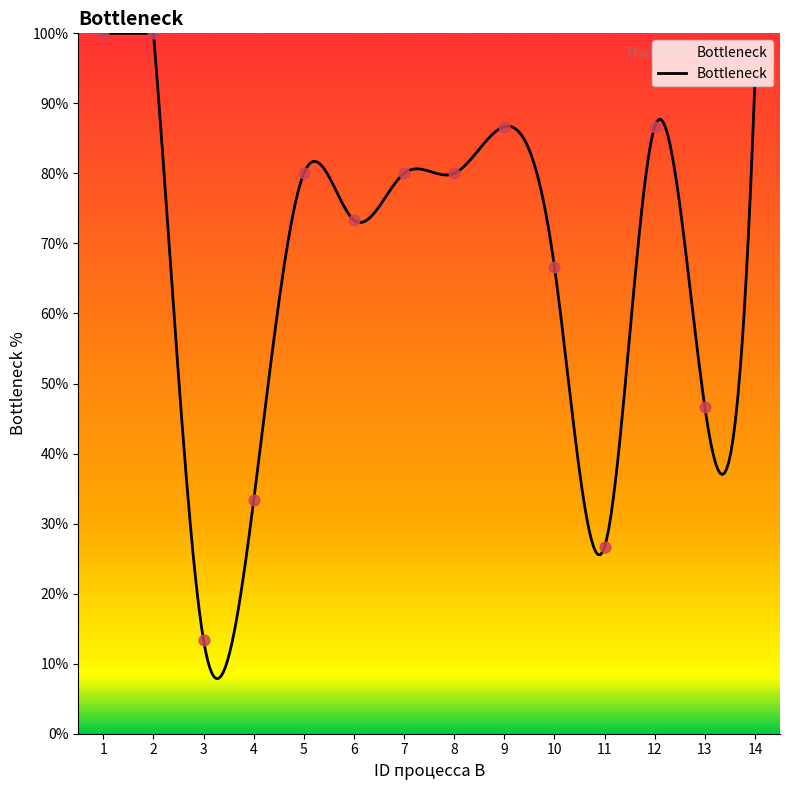

What is the difference between the maximum and minimum values?

92.1